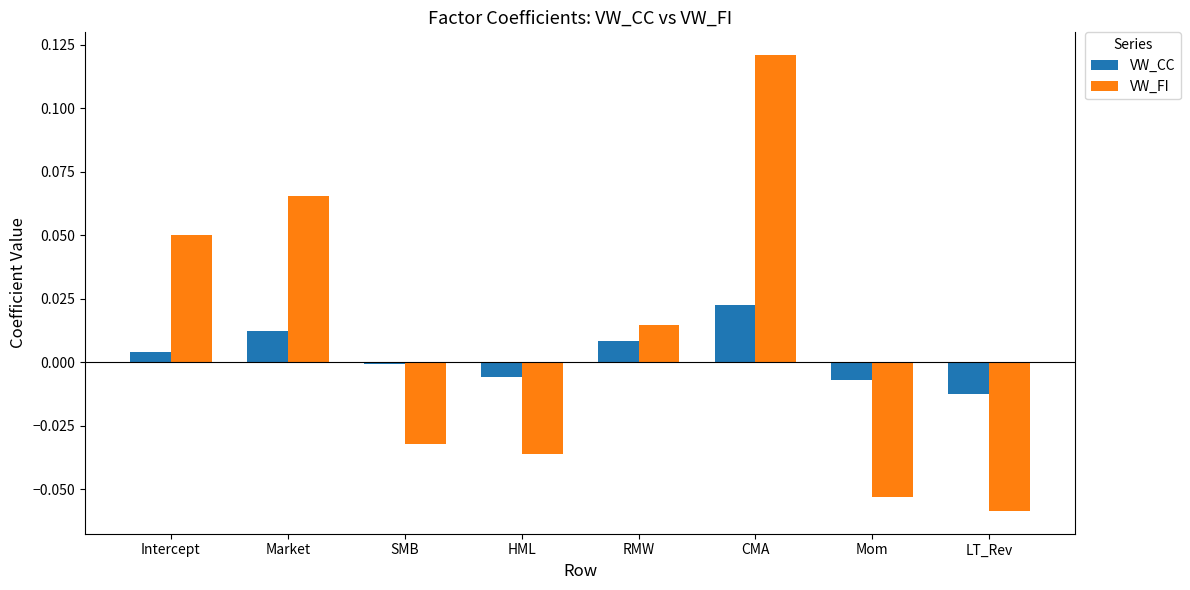

What position from the right is SMB?

6